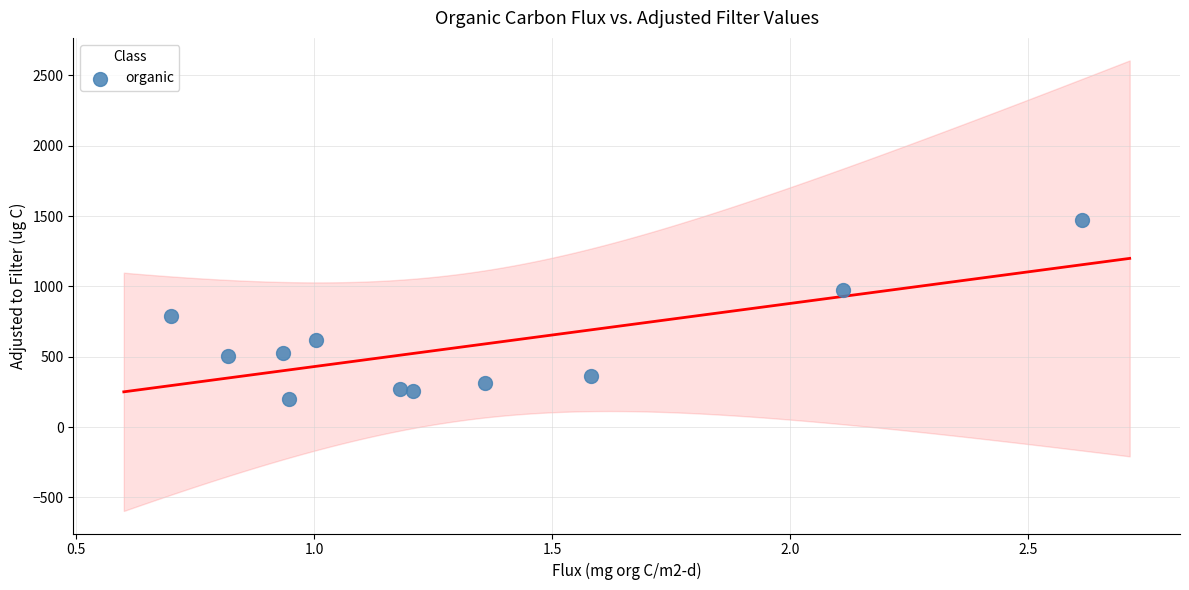

What Y value in the scatter plot is closest to 836?

789.1